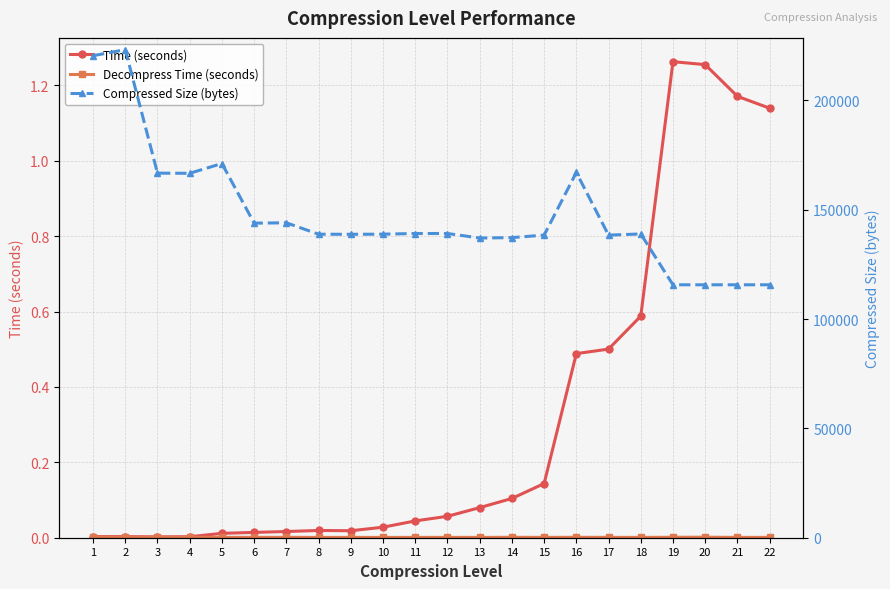

What is the average value of the Time (seconds) series?

0.3